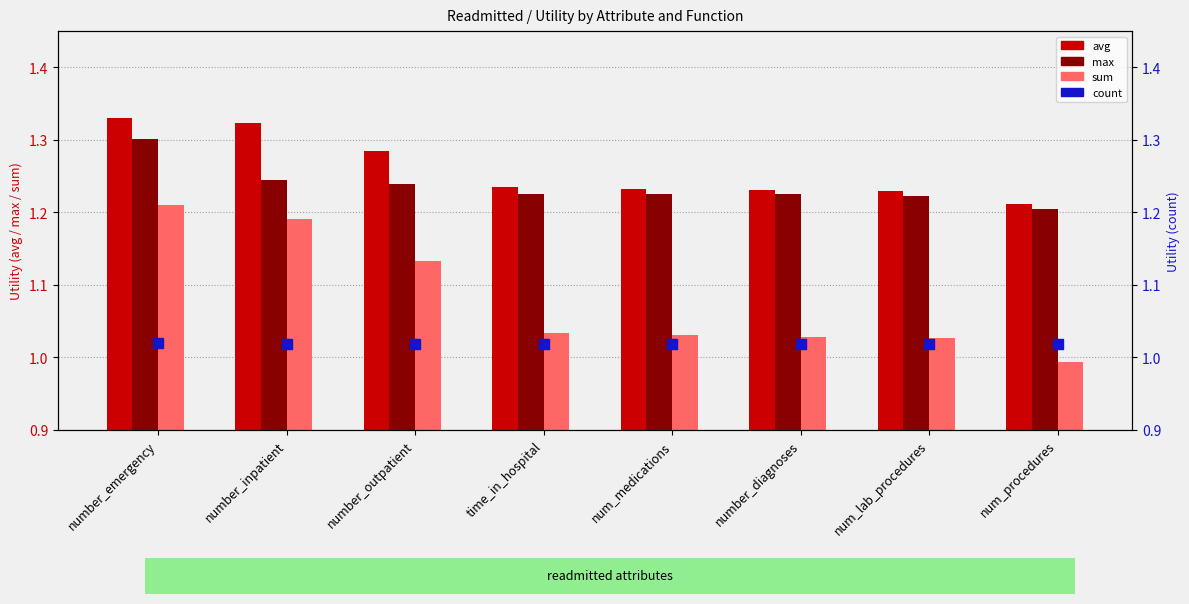

Which series has the largest total across all categories?

avg